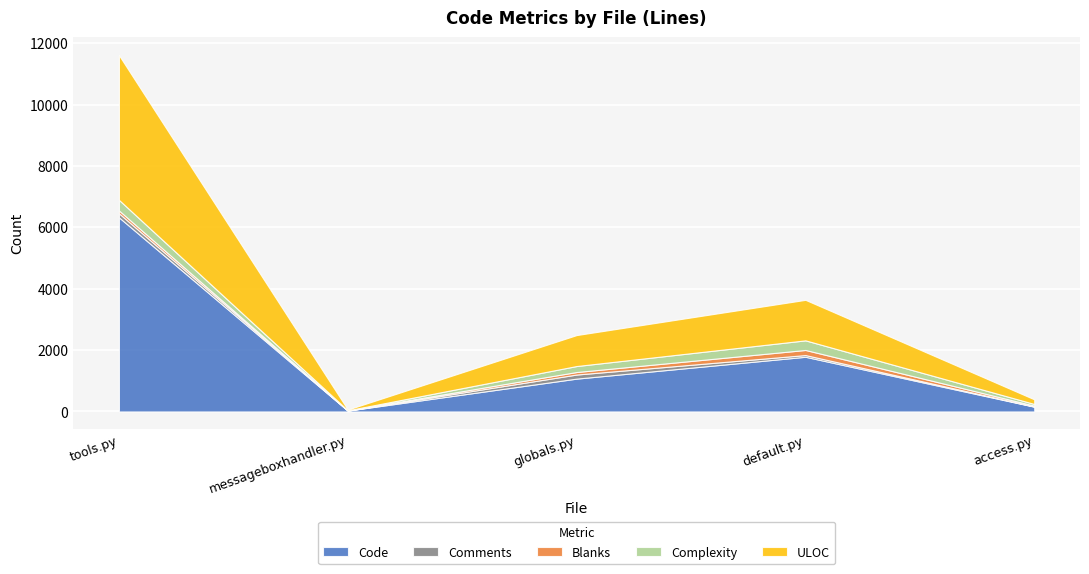

What position from the right is access.py?

1